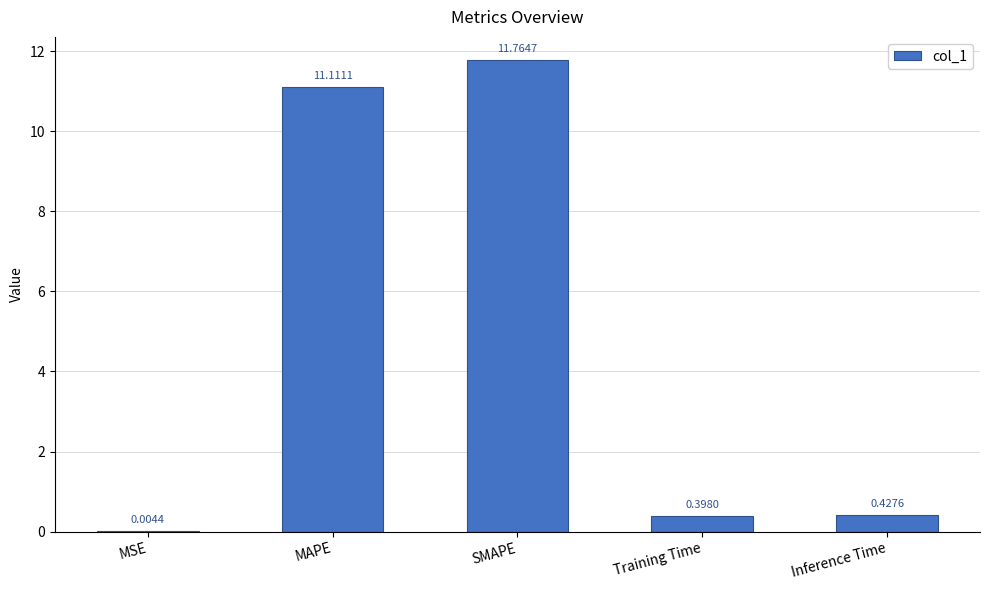

What is the difference between the values at MAPE and Inference Time?

10.7